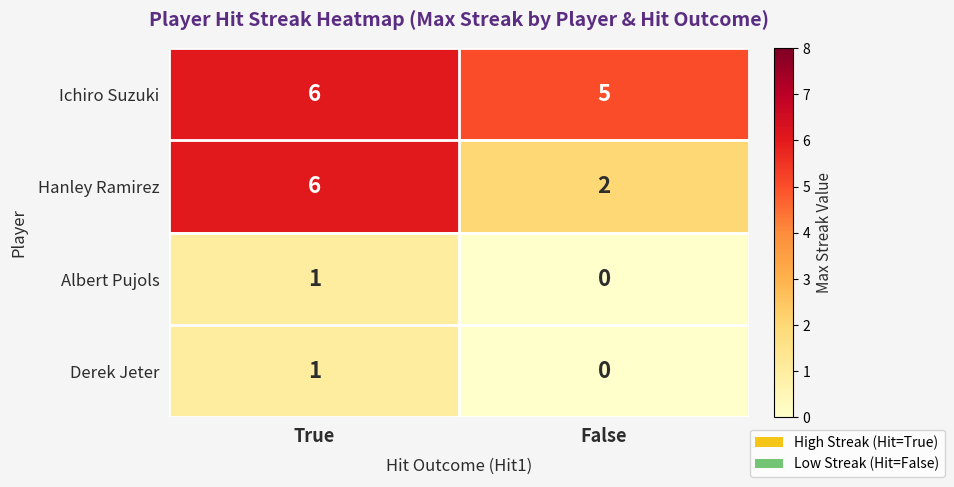

What is the difference between the highest and lowest values at True?

5